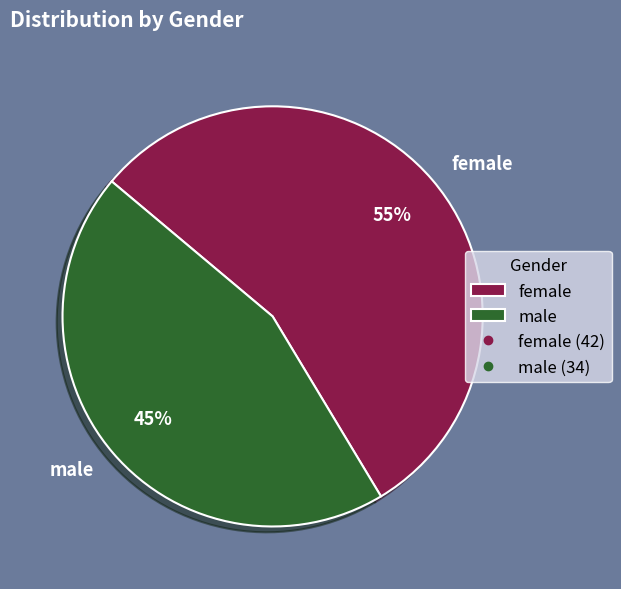

Which category has the biggest portion of the pie?

female